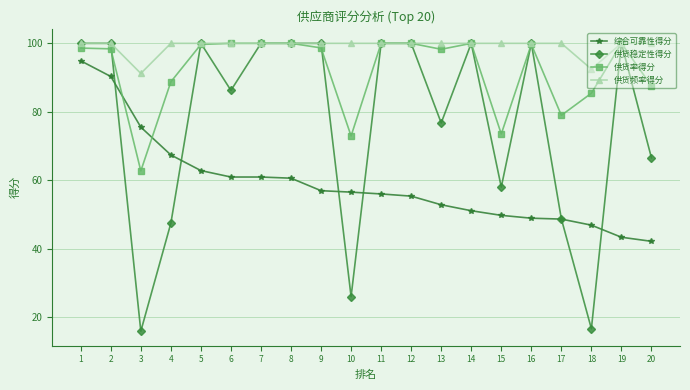

True or false: 供货率得分 has a value of 108.9 at 10.

False